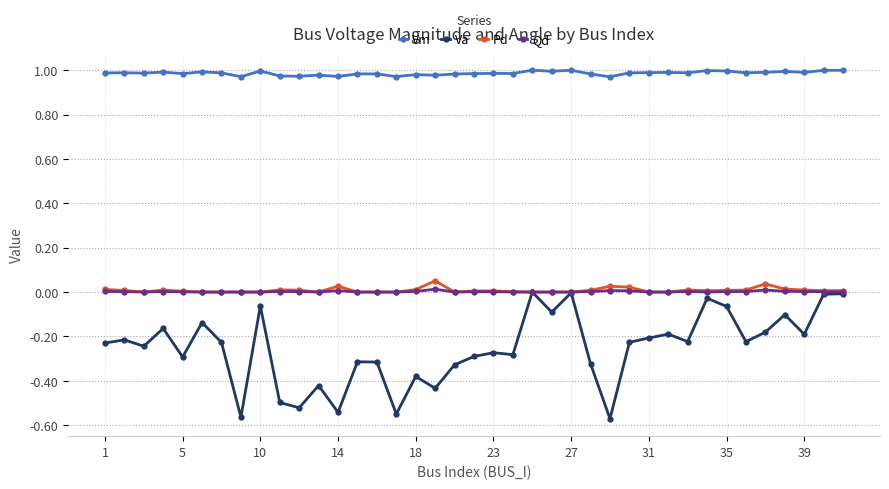

Which series has the largest total across all categories?

Vm